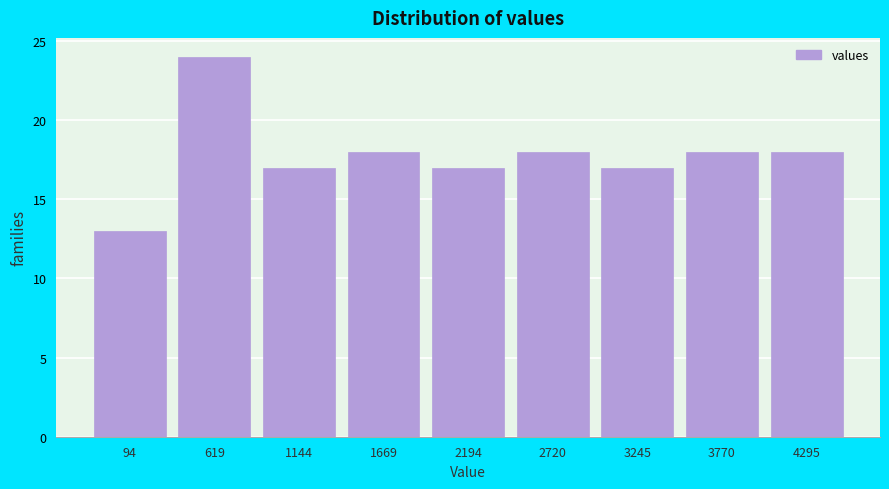

Reading left to right, what are all the values shown in this chart?

13	24	17	18	17	18	17	18	18